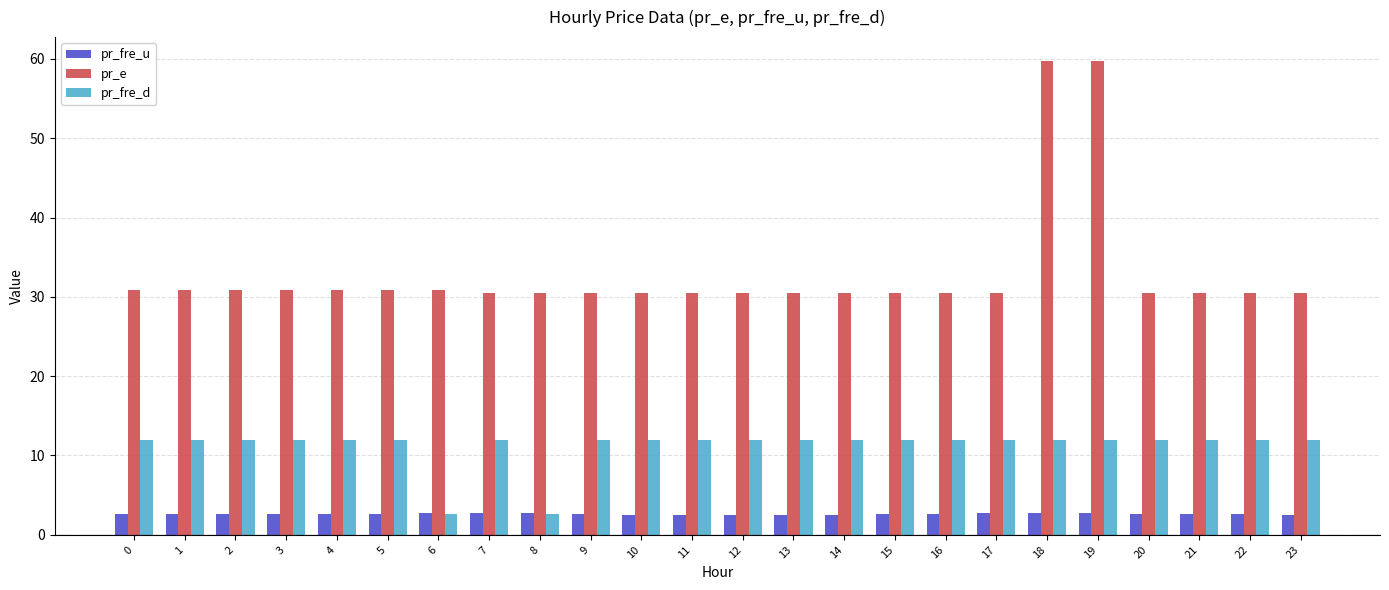

What is the greatest value displayed?

59.8